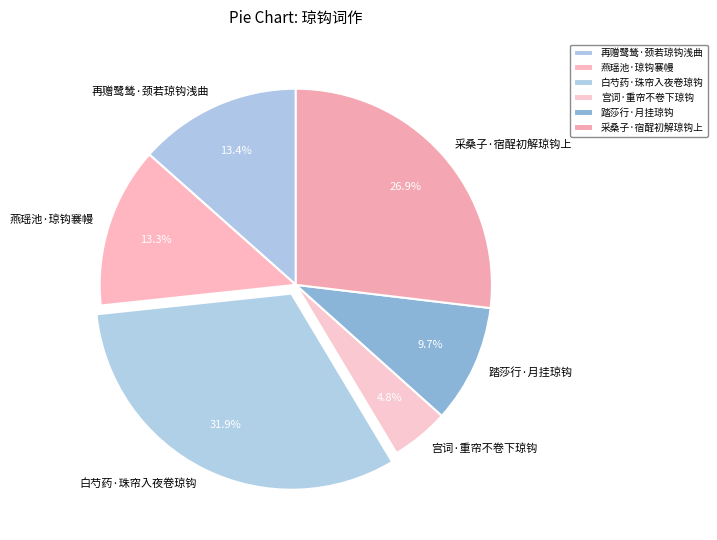

To the nearest percent, what is the average slice percentage?

17%